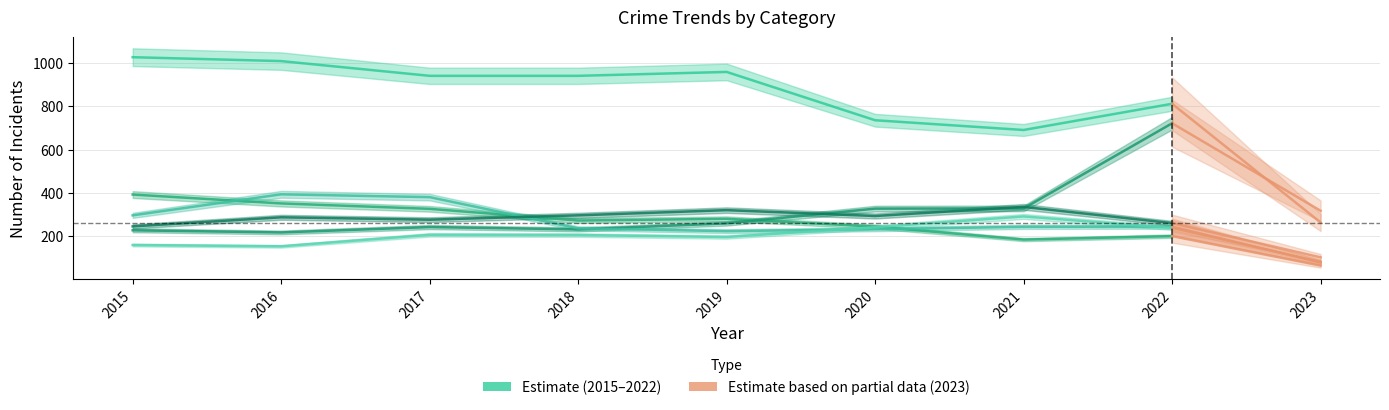

The value of Theft at 2019 is 959. True or false?

True